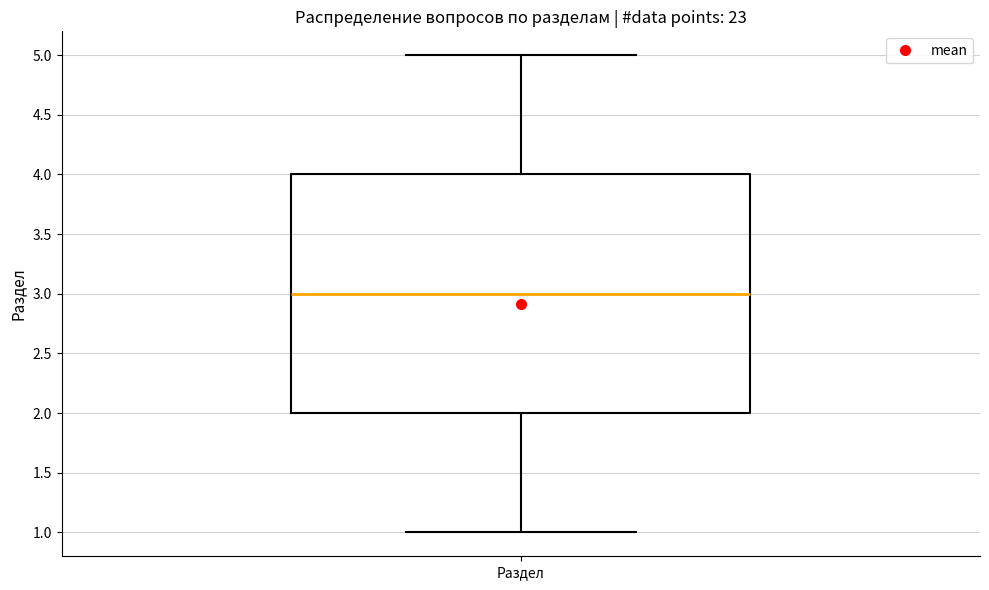

Transcribe this box plot: give where the median line is, the range the box spans, and where the two whiskers end, as read against the y-axis. The values are not printed on the chart, so give them approximately, as read against the axis.

median 3, box 2 to 4, whiskers 1 to 5